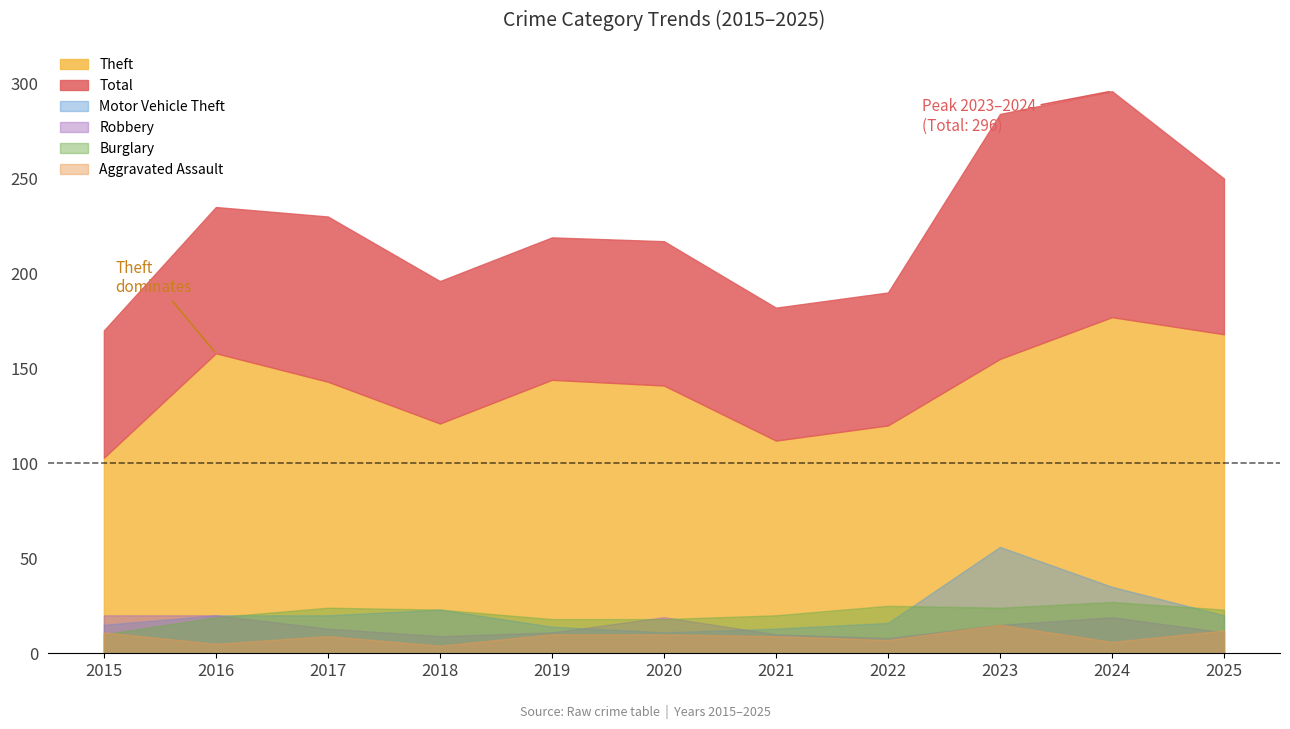

Between 2017 and 2016, which is larger?

2016